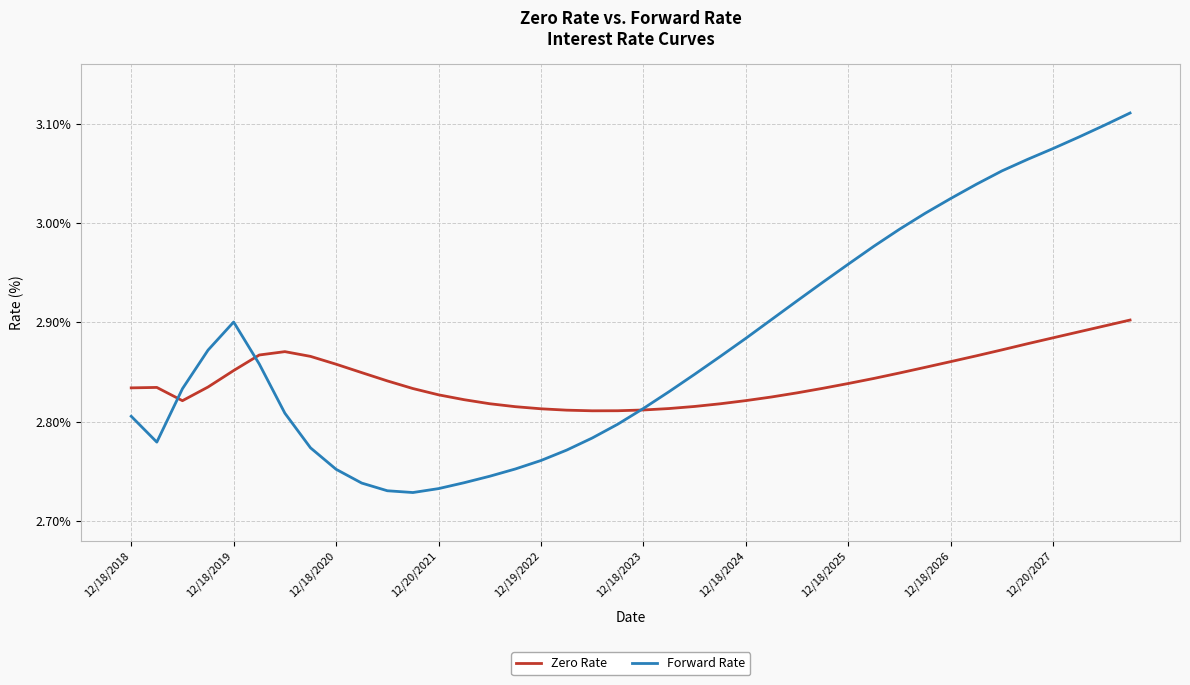

Rank the series by their average value, from lowest to highest.

Zero Rate, Forward Rate